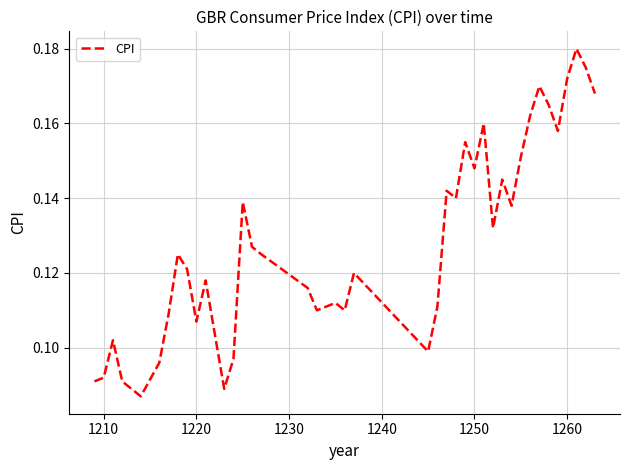

What is the difference between the maximum and minimum values?

0.1